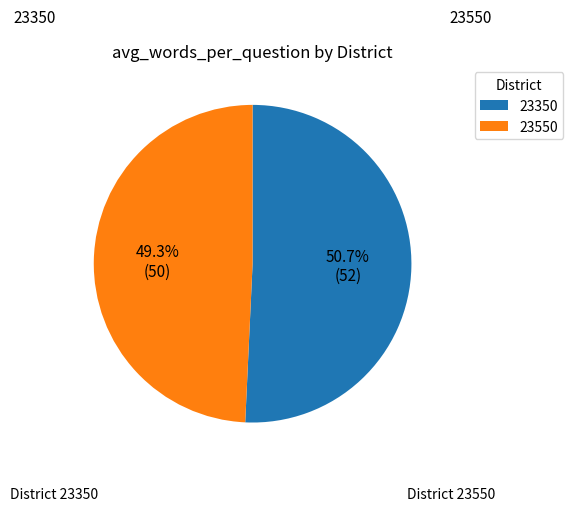

Which slice is the largest?

23350